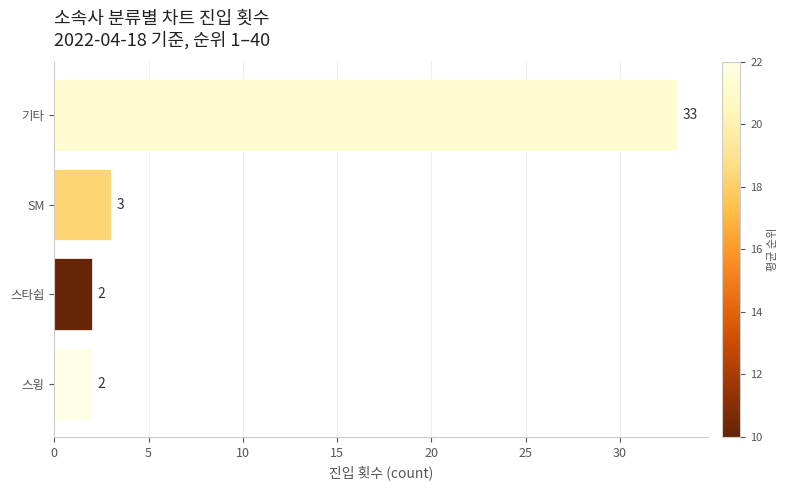

What is the sum of all values?

40